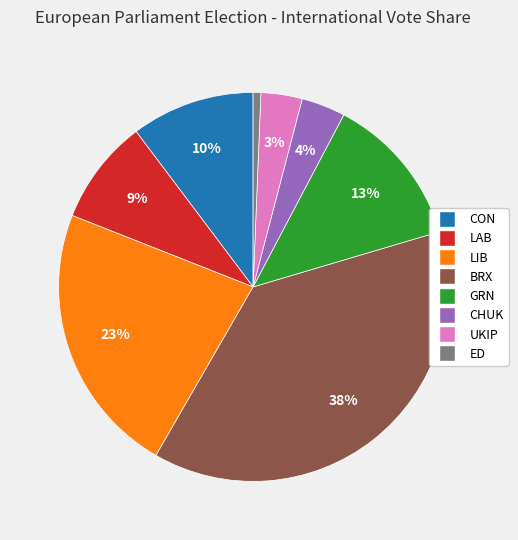

Between ED and CHUK, which is larger?

CHUK